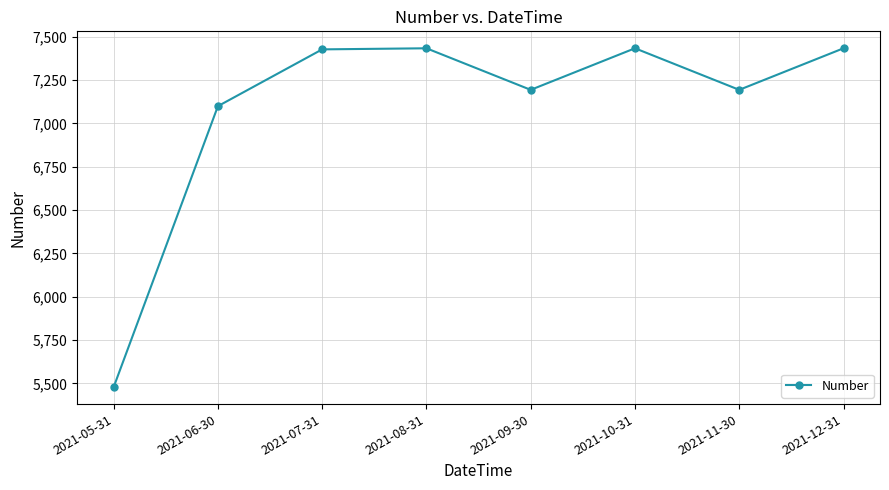

Between 2021-09-30 and 2021-06-30, which is larger?

2021-09-30